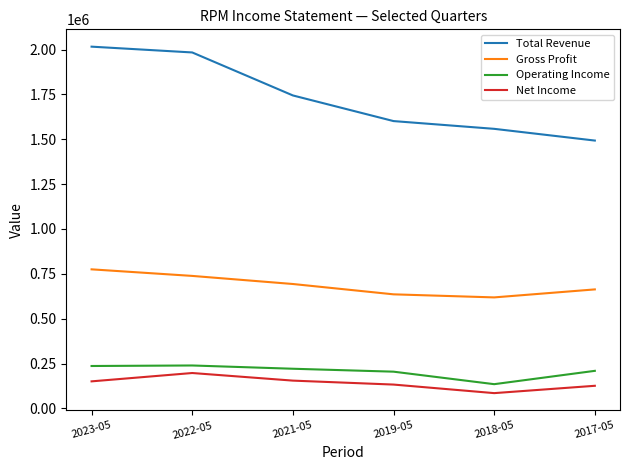

True or false: Total Revenue has more than 1 interior local peaks.

False